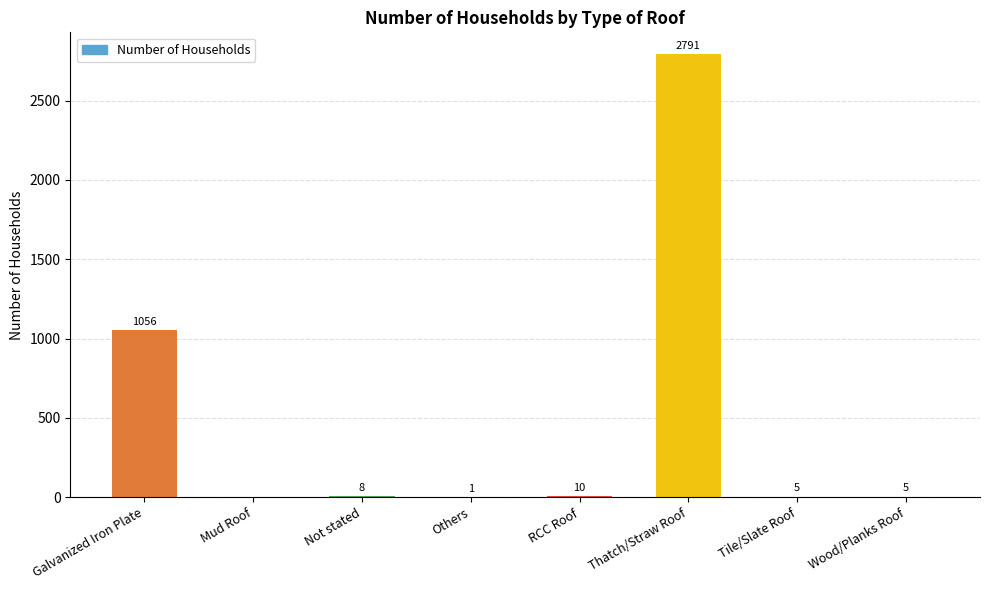

What is the change in value from Mud Roof to Thatch/Straw Roof?

+2791